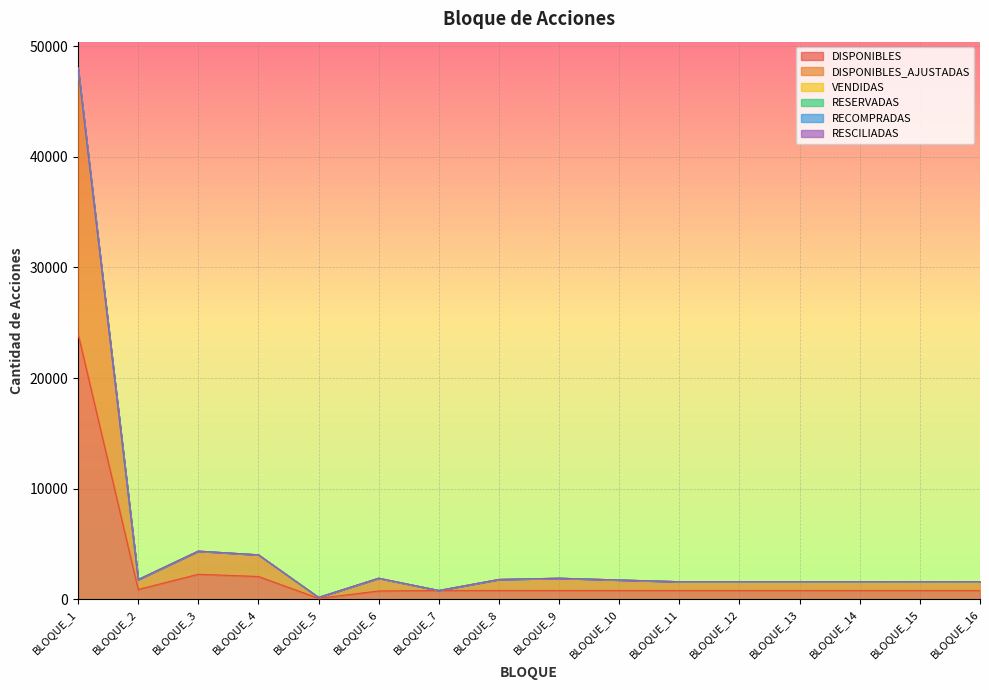

Reading left to right, what are all the values shown in this chart?

DISPONIBLES: 24000	891	2262	2061	85	751	795	795	795	795	795	795	795	795	793	795
DISPONIBLES_AJUSTADAS: 24000	891	2091	1957	85	1150	0	997	1109	950	795	795	795	795	793	795
VENDIDAS: 0	0	0	0	0	0	0	0	0	0	0	0	0	0	2	0
RESERVADAS: 0	0	0	0	0	4	0	0	0	0	0	0	0	0	0	0
RECOMPRADAS: 0	0	0	0	0	0	0	0	0	0	0	0	0	0	0	0
RESCILIADAS: 0	0	0	0	0	0	0	0	0	0	0	0	0	0	0	0